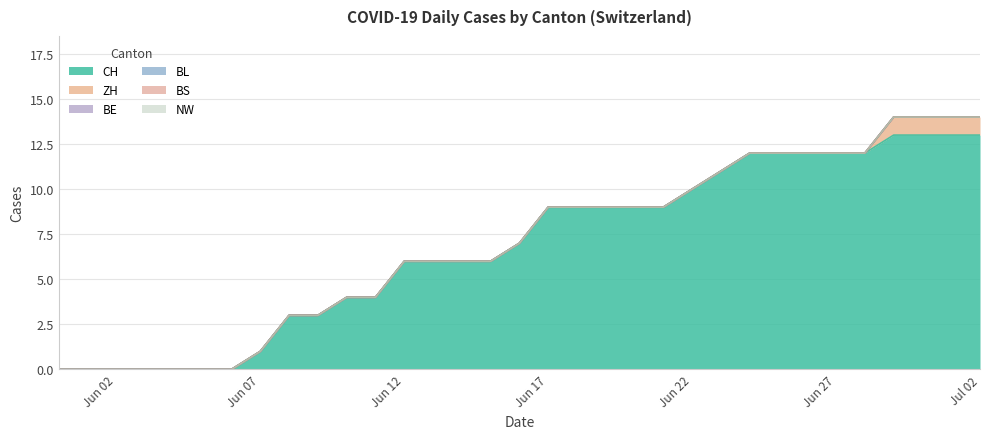

True or false: ZH and NW cross at least once.

False